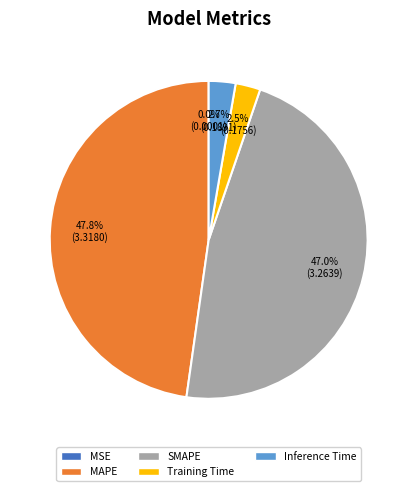

Which slice is the largest?

MAPE